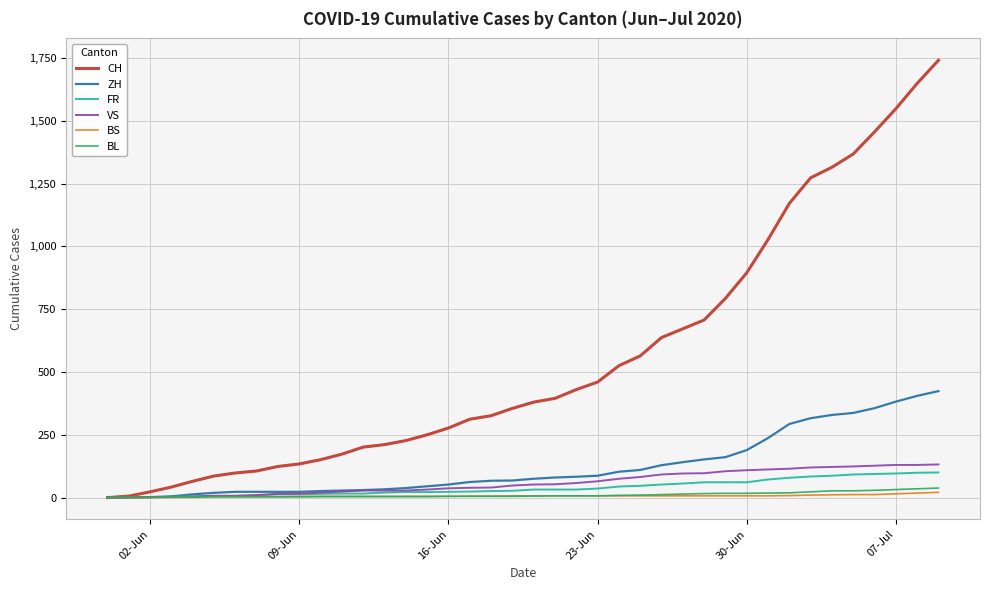

Which series has the largest total across all categories?

CH